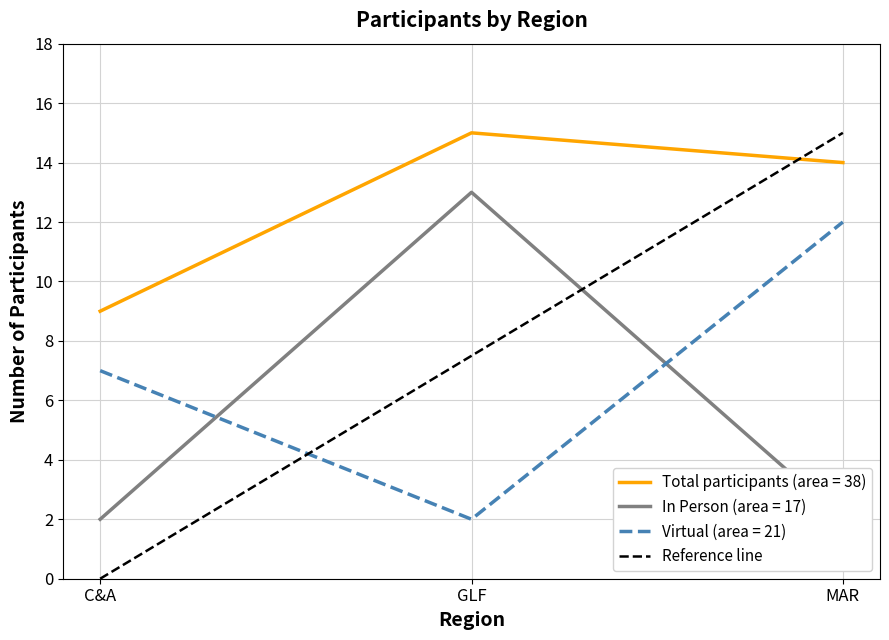

What position from the right is C&A?

2